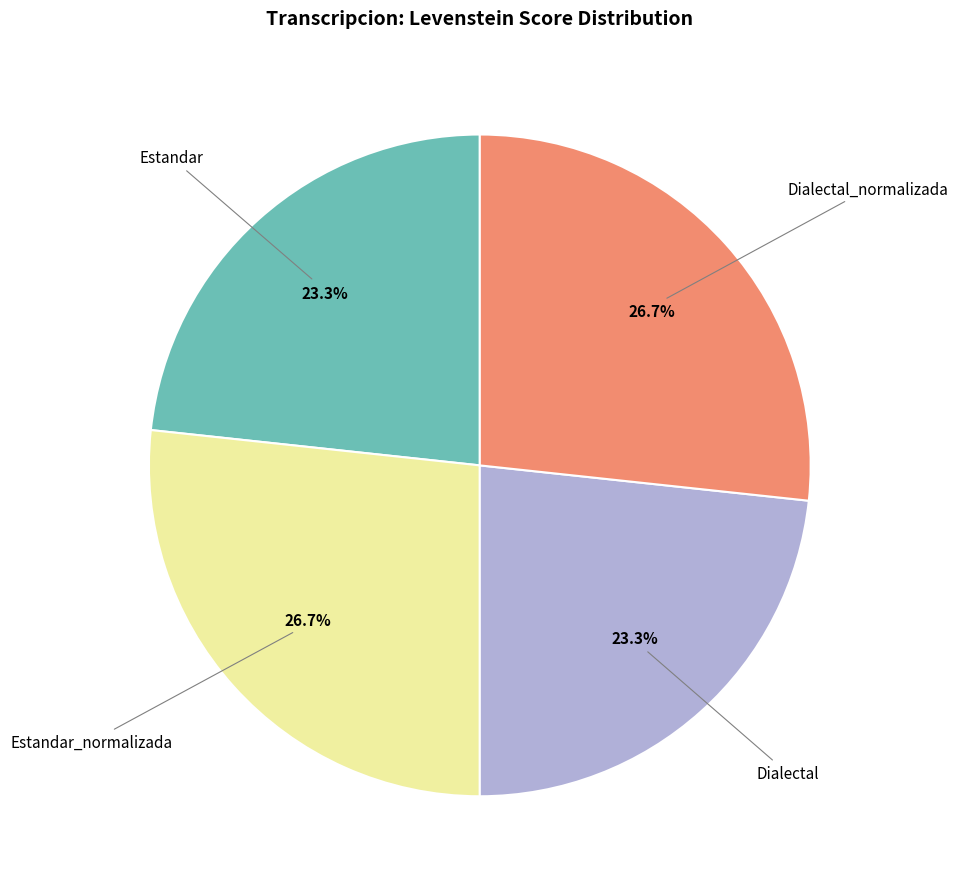

Is there a majority slice in this chart?

No